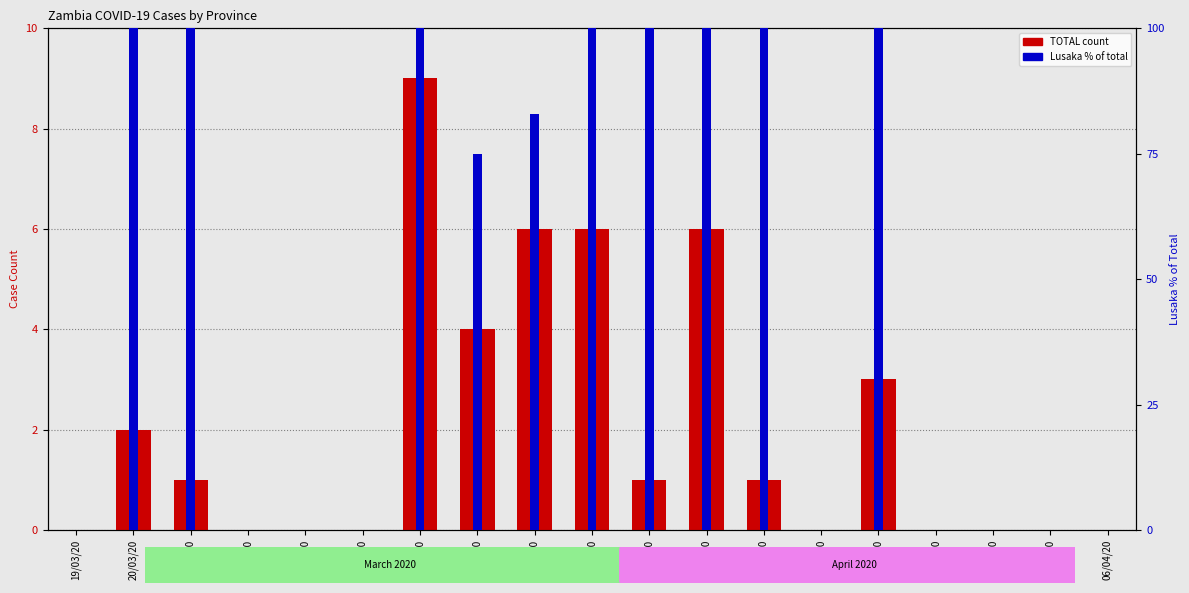

The value of TOTAL at 28/03/20 is 6. True or false?

True